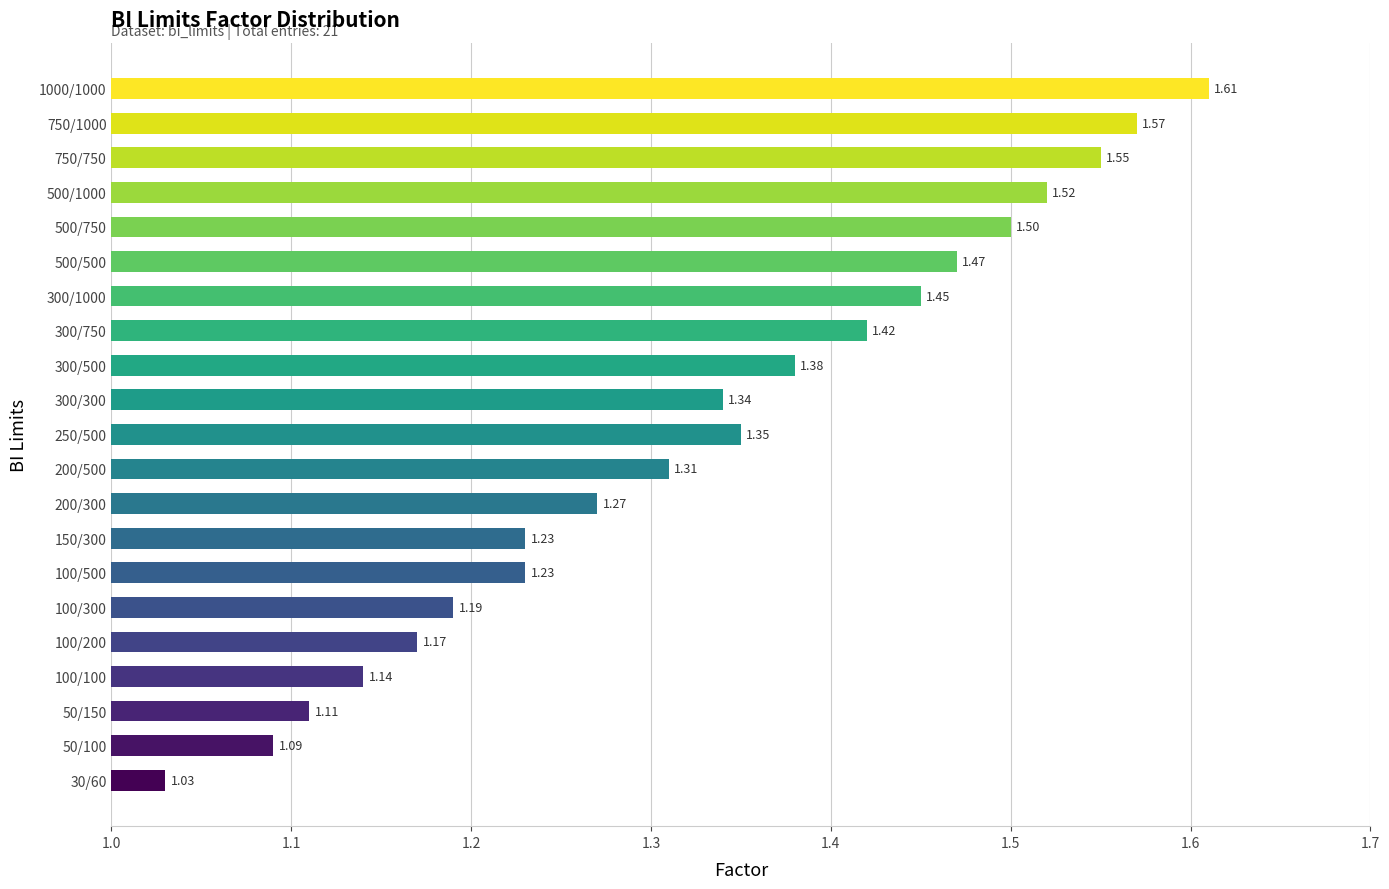

At which category does the chart reach its peak across all series?

1000/1000